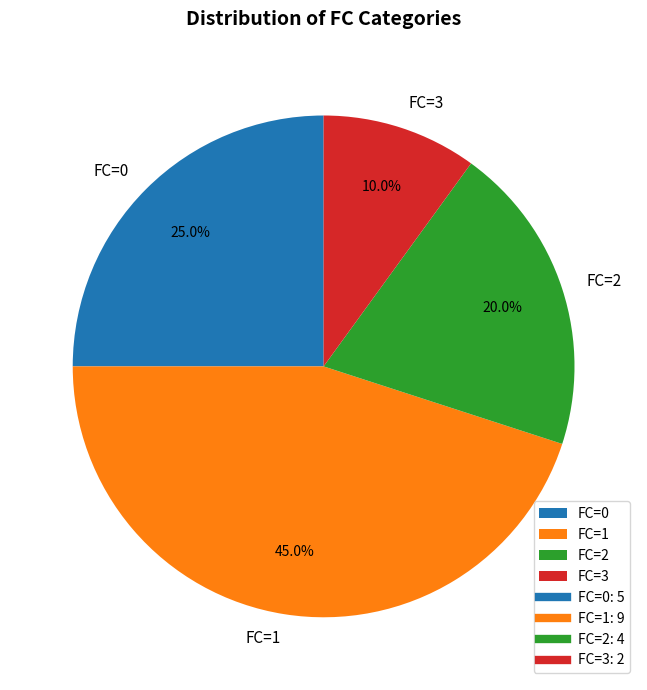

What is the smallest slice in the pie chart?

FC=3